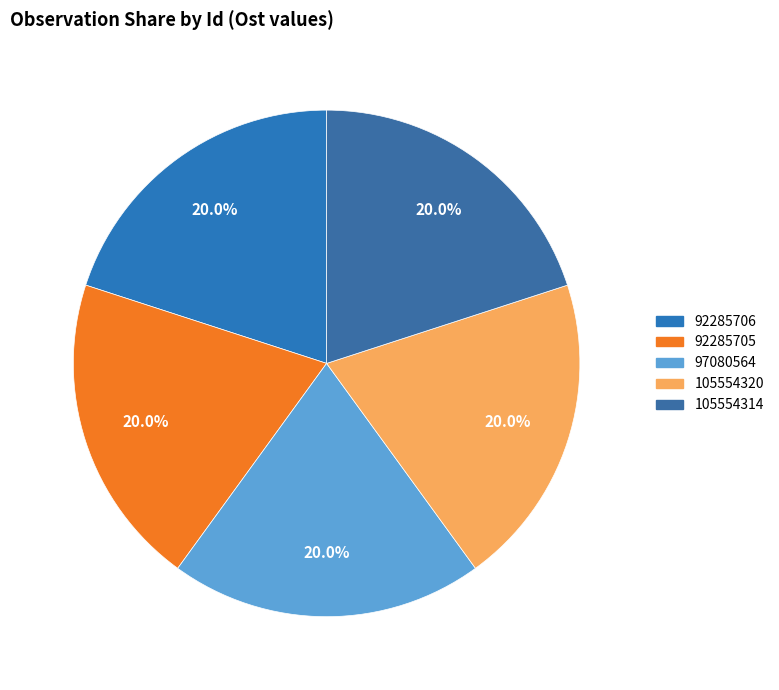

What is the total percentage of 105554314 and 105554320?

40.0%